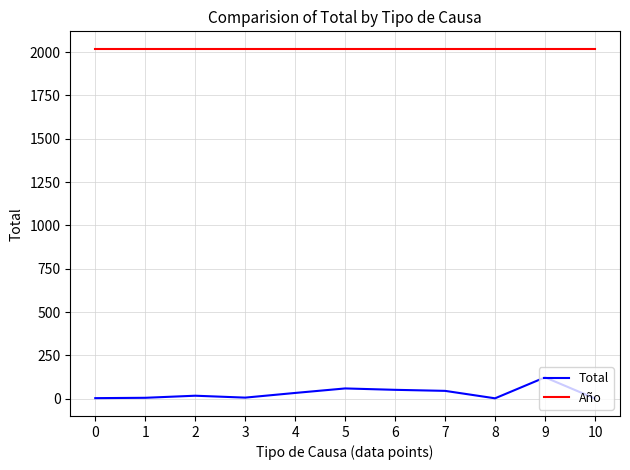

Is the value of Año at 2 greater than the value of Total at 7?

Yes